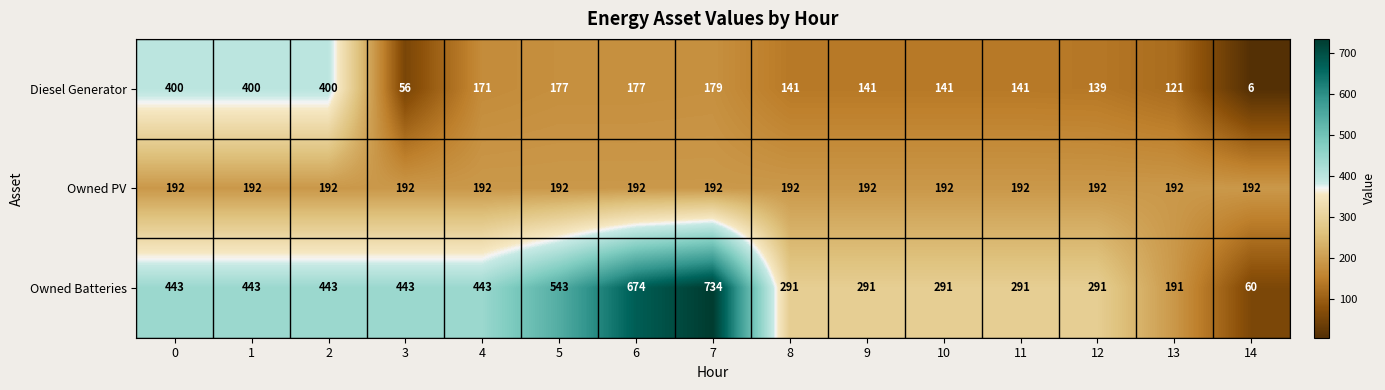

At which category is the sum across all series the highest?

7